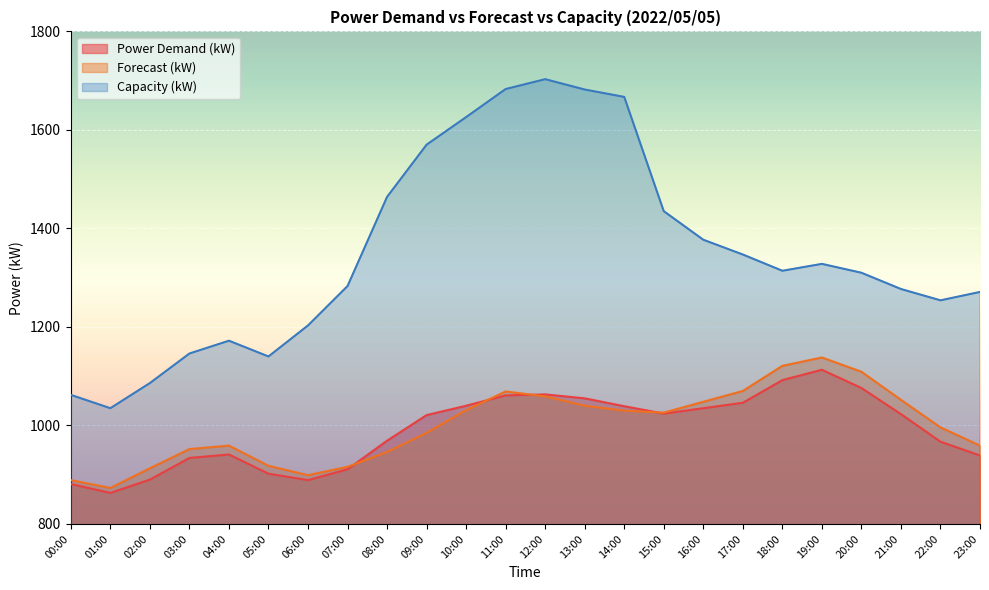

Which label corresponds to the largest value in the chart?

12:00